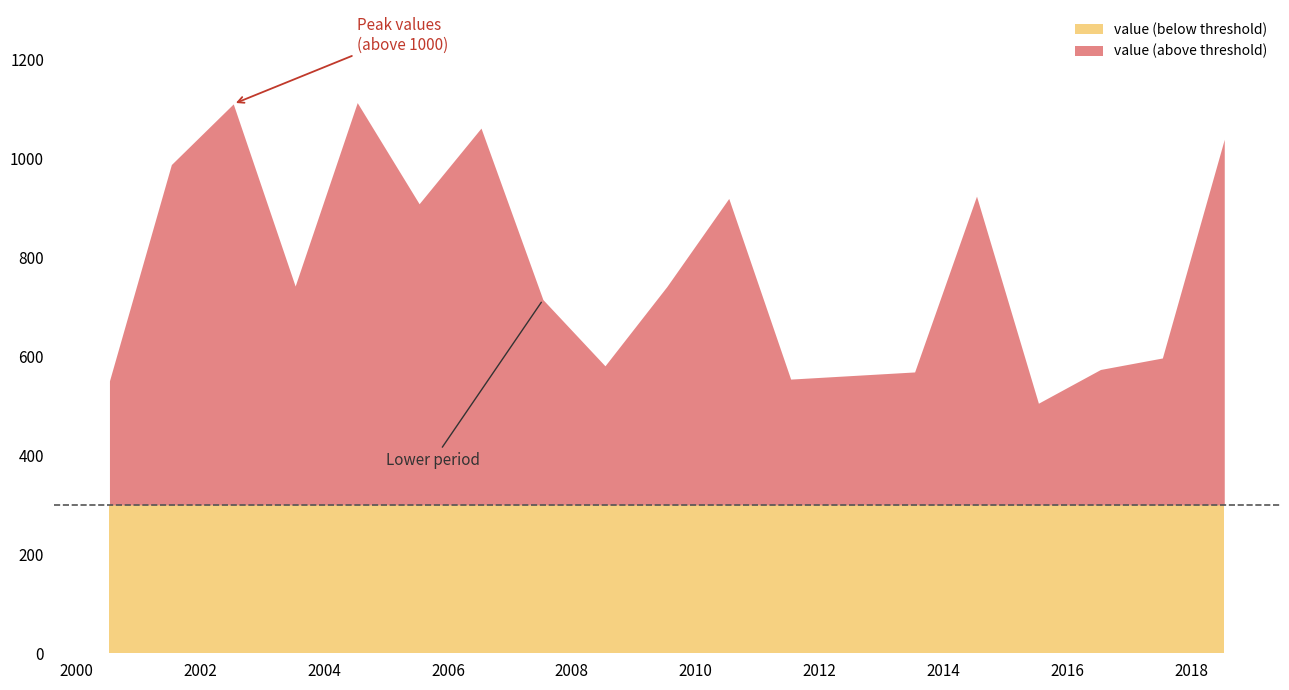

How many lines are shown in the chart?

2